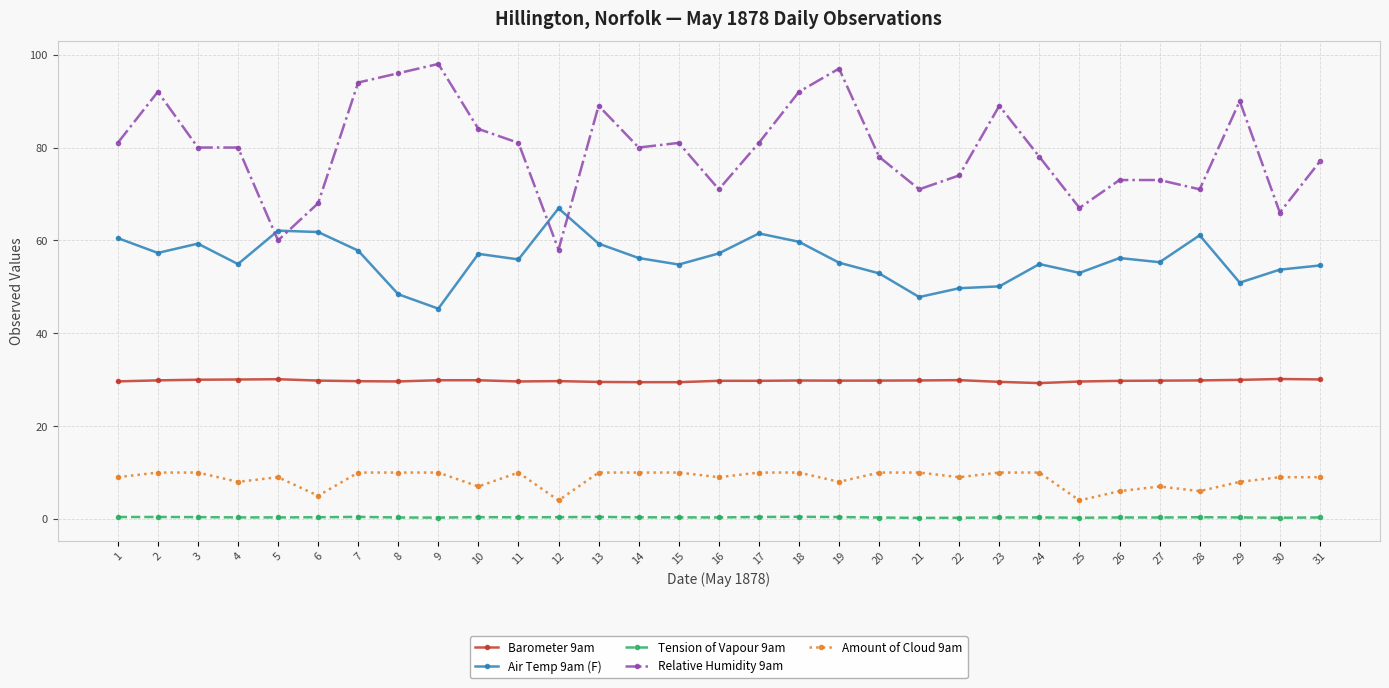

Rank the series by their maximum value, from lowest to highest.

Tension of Vapour 9am, Amount of Cloud 9am, Barometer 9am, Air Temp 9am (F), Relative Humidity 9am